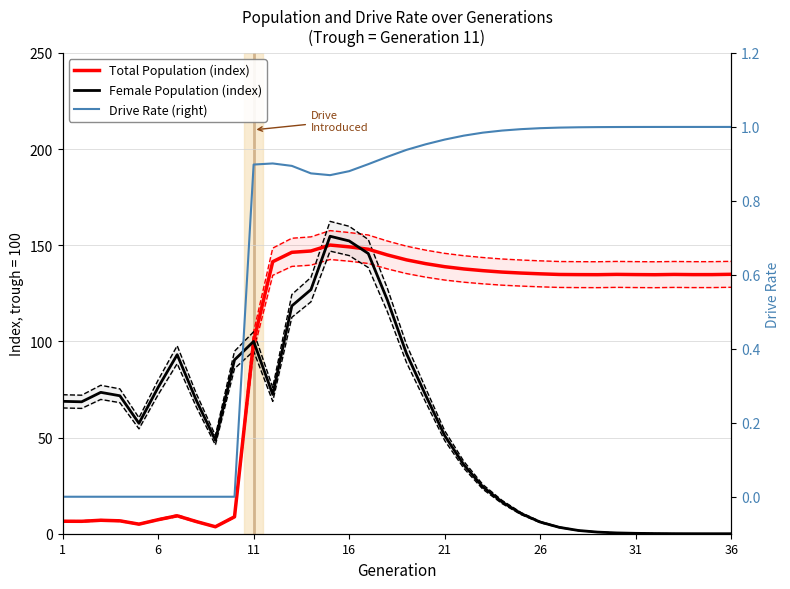

What is the sum of all Total Population (index) values?

3644.8